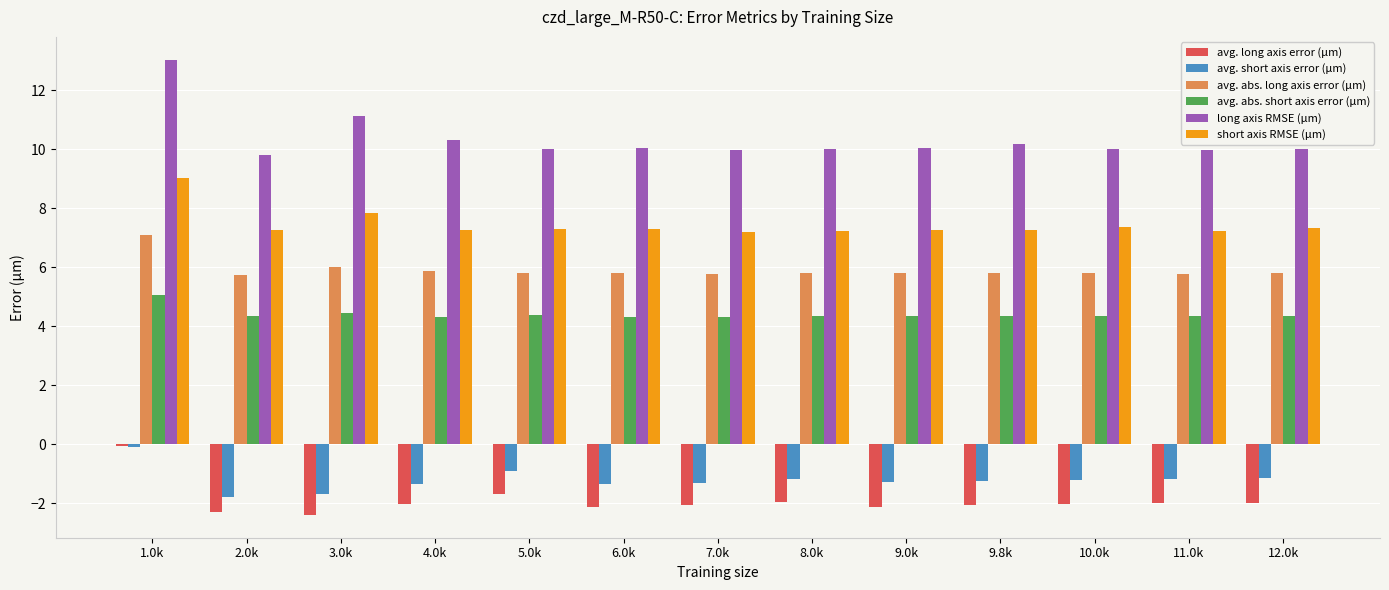

What is the minimum value for long axis RMSE (μm)?

9.8